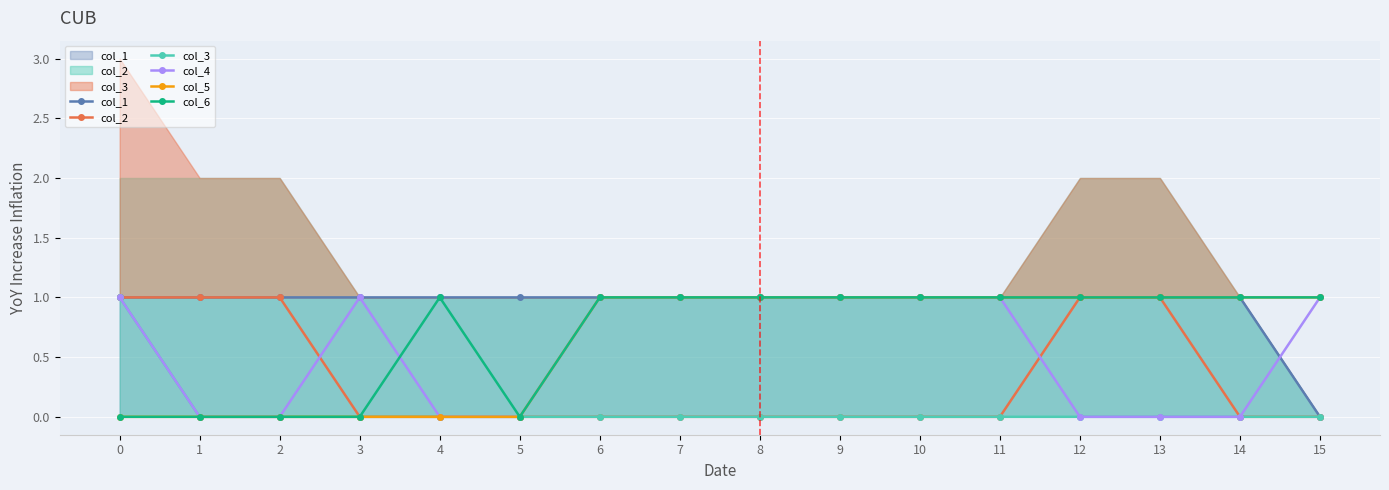

What is the sum of all col_4 values?

9